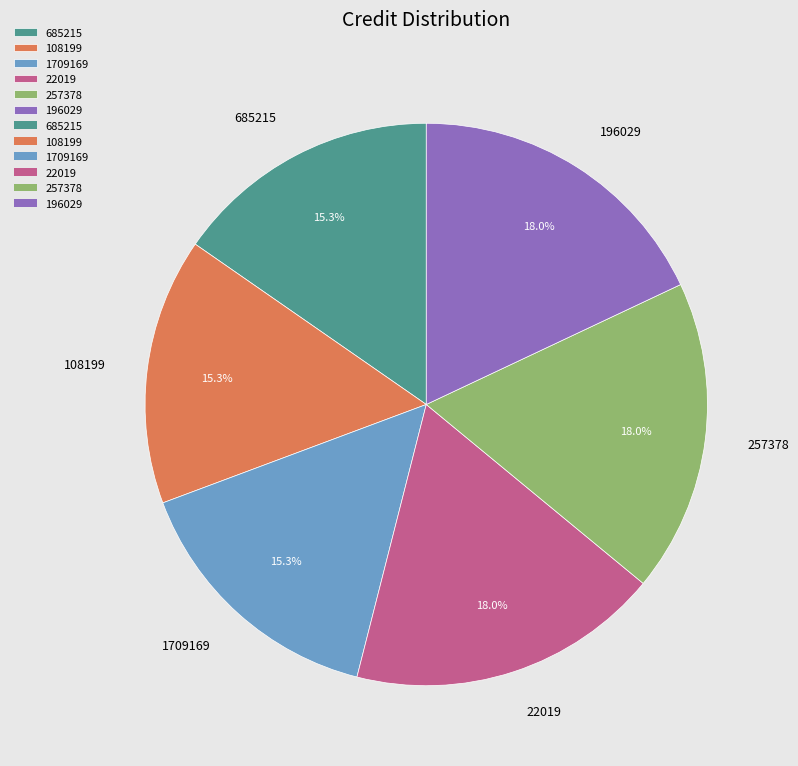

To the nearest percent, what is the difference between the largest and smallest slice percentages?

3%